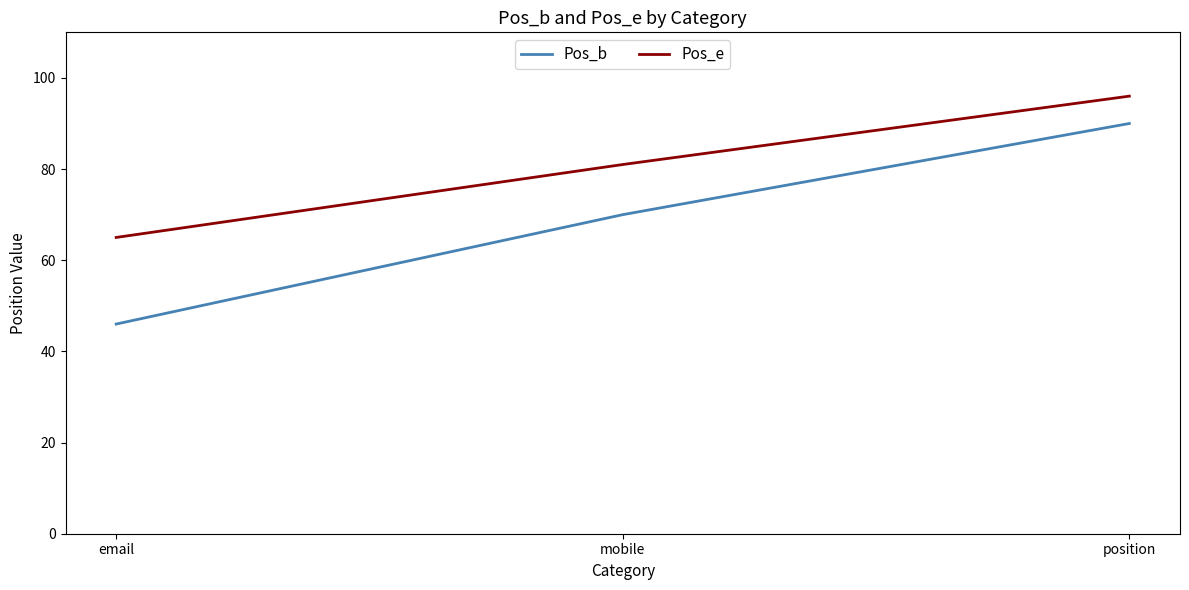

Which series has the widest spread of values?

Pos_b